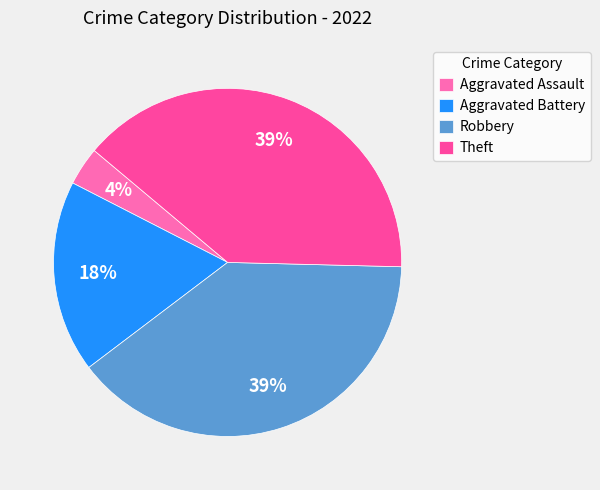

To the nearest percent, what portion does Aggravated Assault represent?

4%